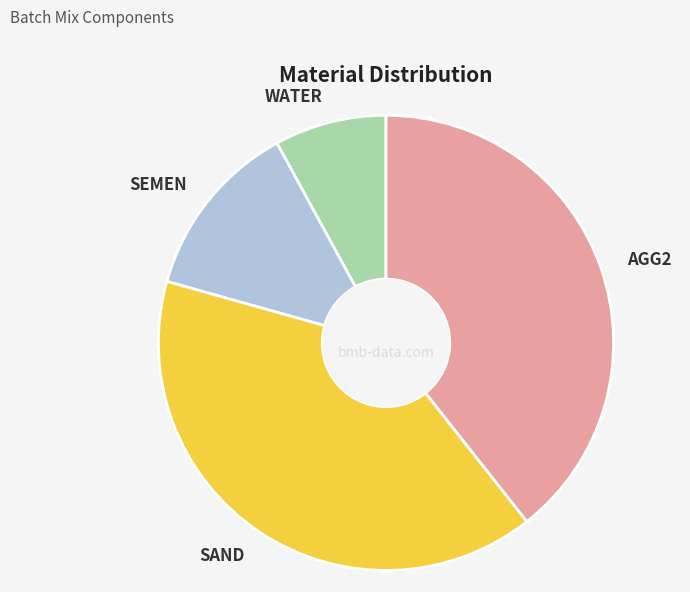

What is the smallest slice in the pie chart?

WATER